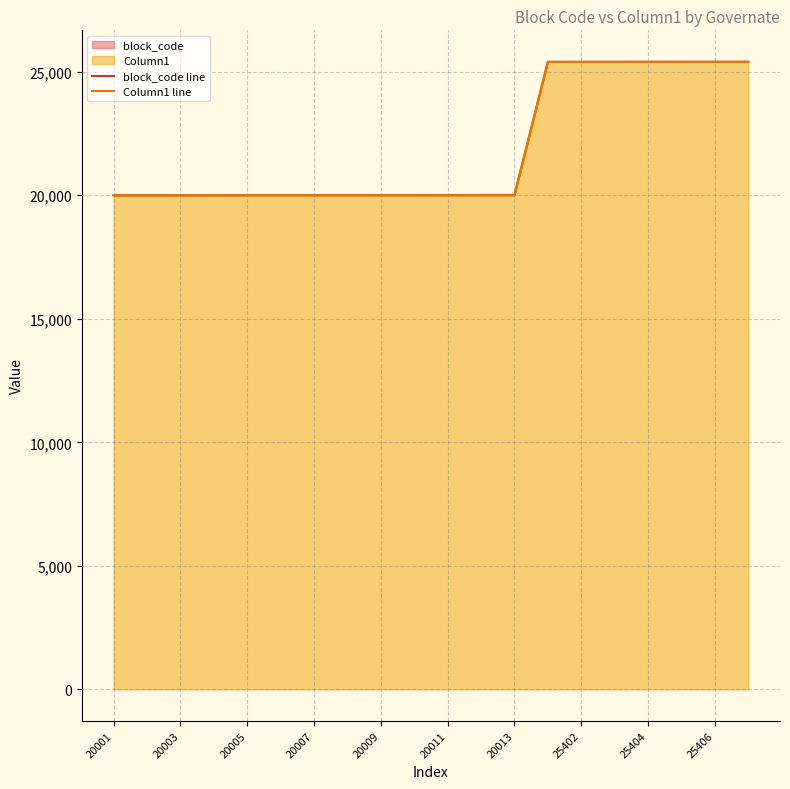

Count the Column1 line values in the range 20000 to 25400.

20